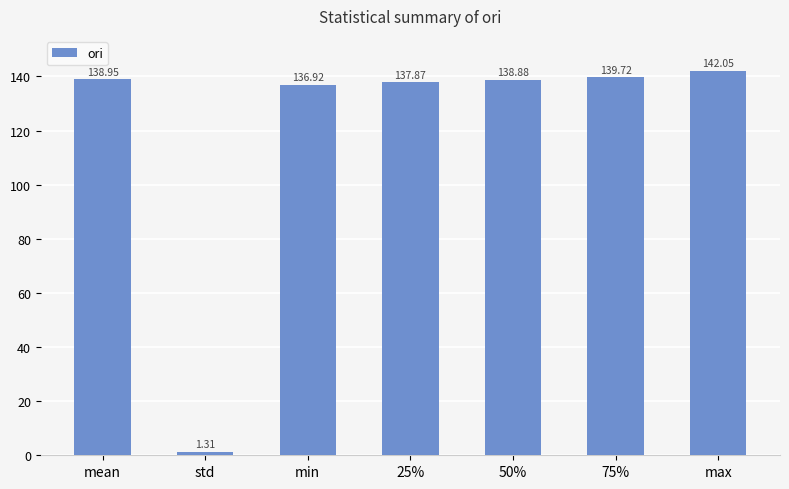

Does the chart contain any negative values?

No